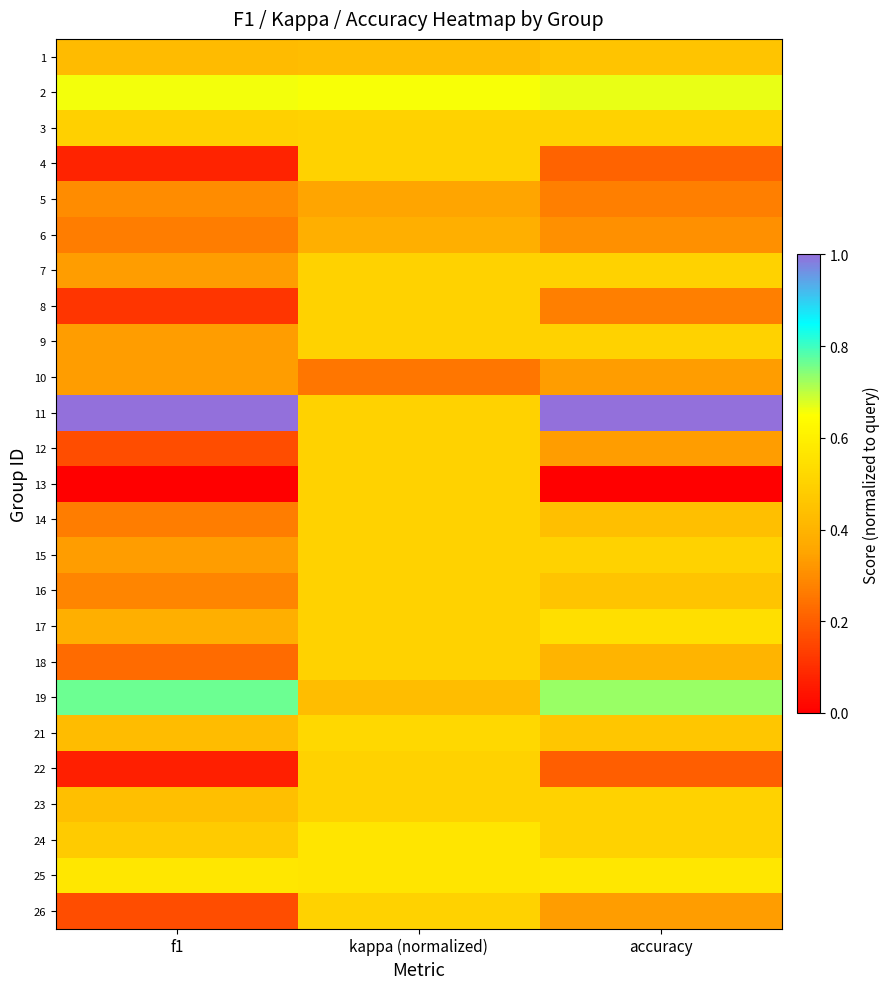

At how many categories does at least one series exceed 0?

3